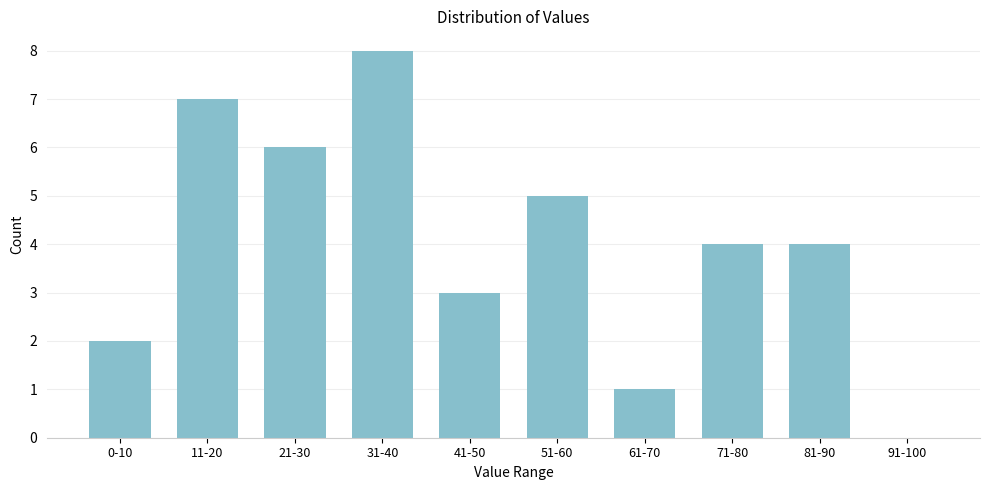

Reading left to right, list all the values displayed in this chart.

0-10=2	11-20=7	21-30=6	31-40=8	41-50=3	51-60=5	61-70=1	71-80=4	81-90=4	91-100=0